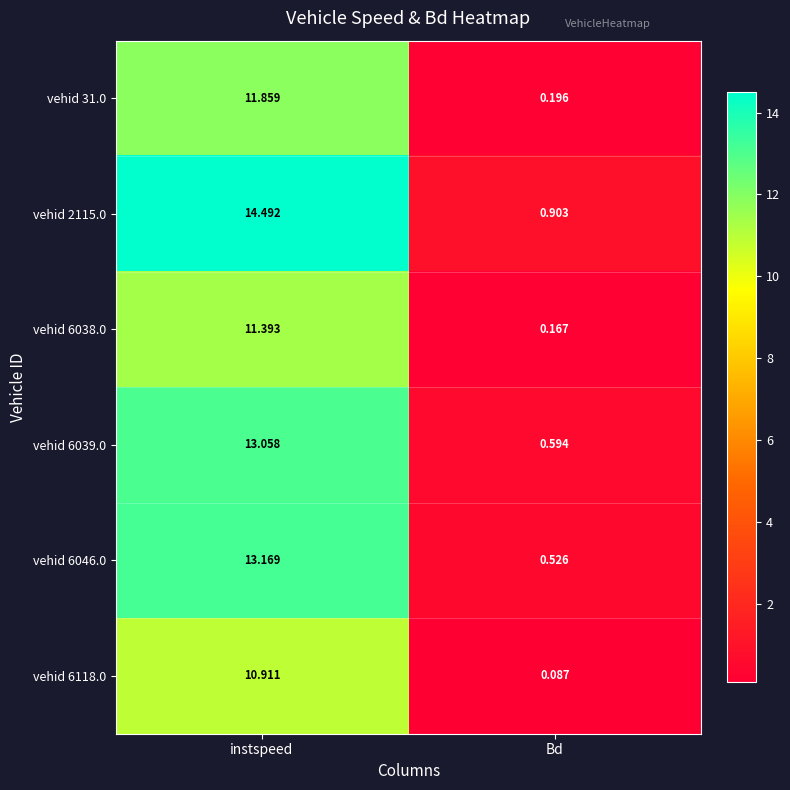

What is the total value across all series at instspeed?

74.9